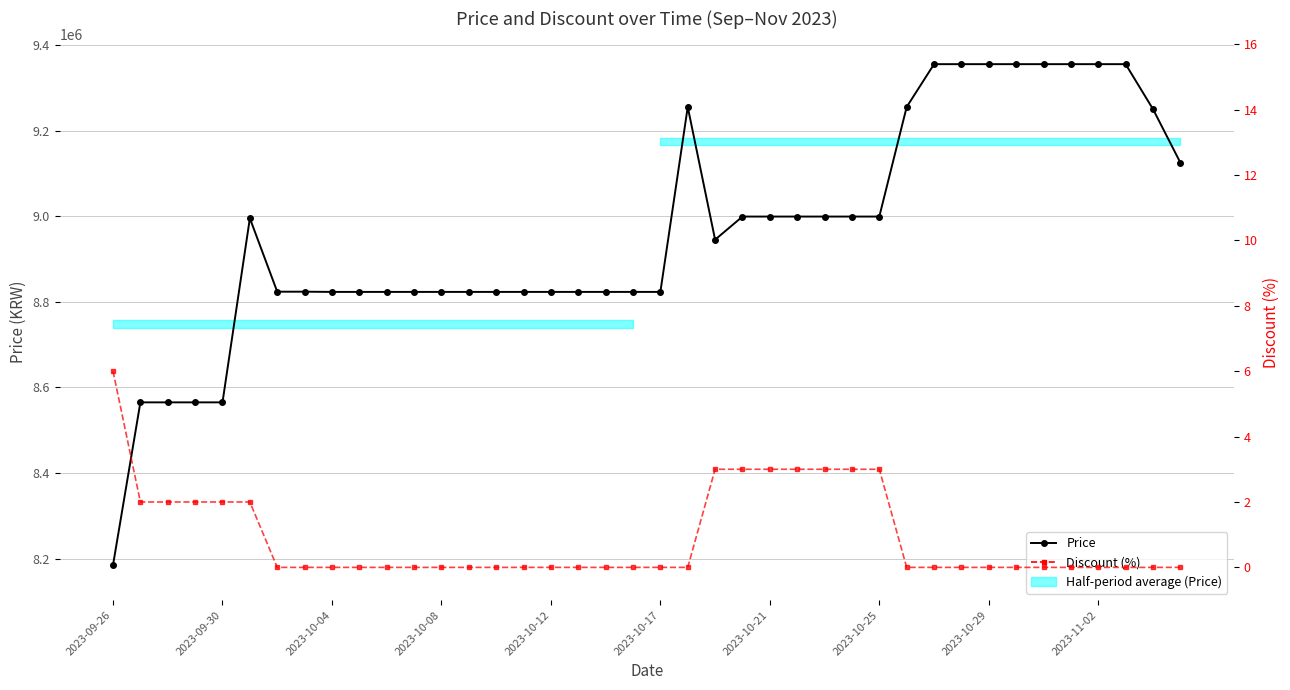

True or false: Discount (%) has more than 1 interior local peaks.

False